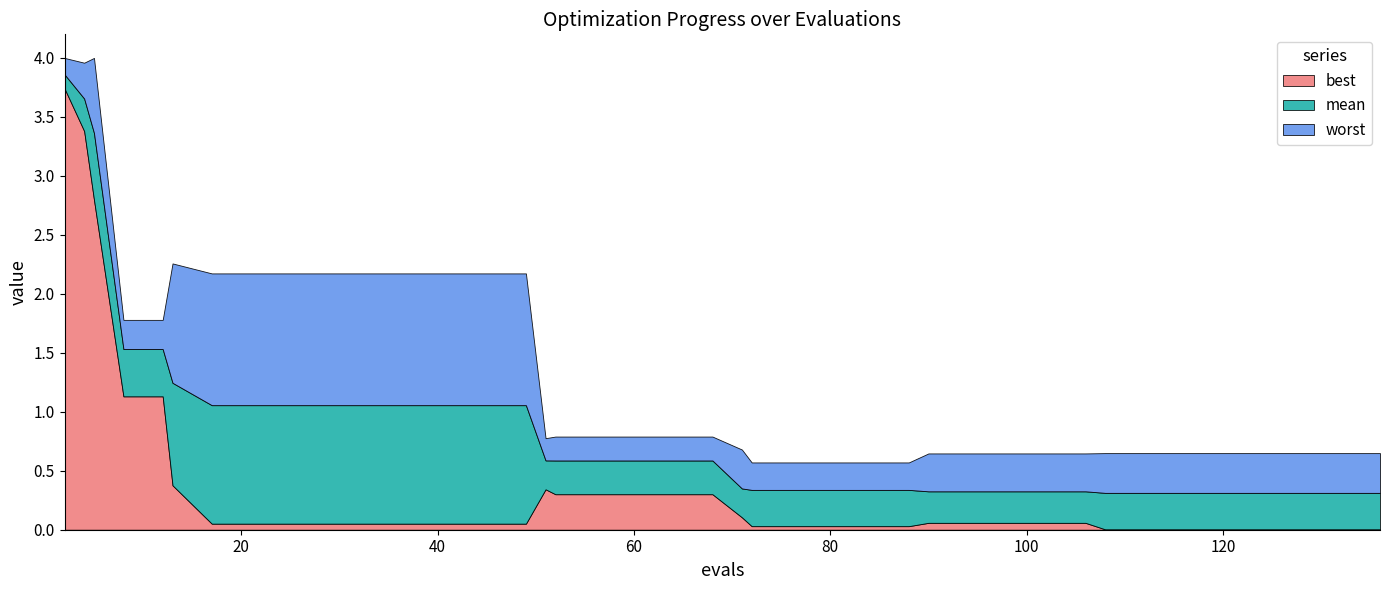

How many values in the evals series are below 68?

20